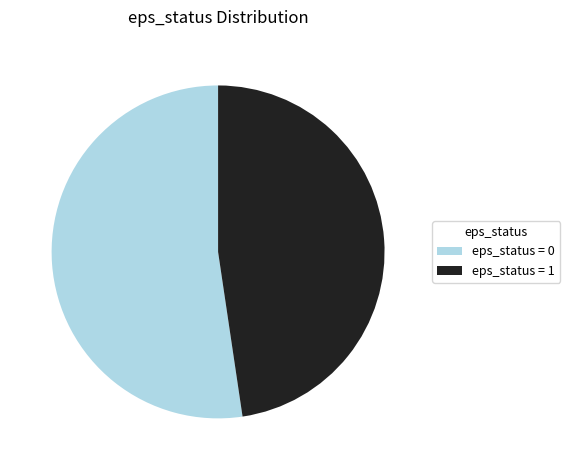

Is it true that eps_status = 0 is 39% of the pie?

False